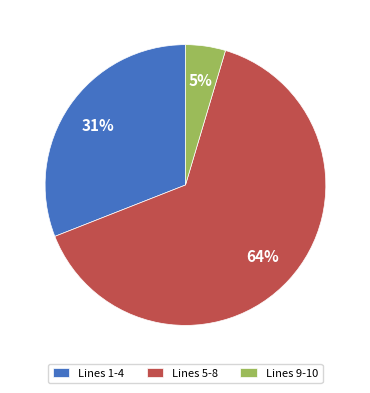

What is the ratio of the value at Lines 1-4 to the value at Lines 5-8?

0.5